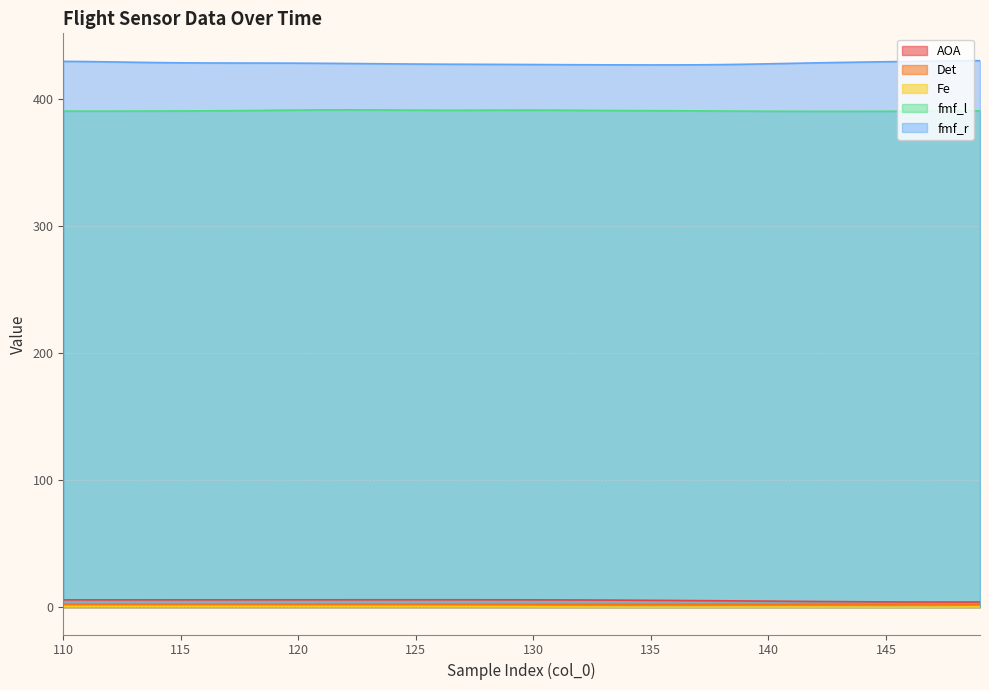

What are all the series names shown in the legend?

AOA, Det, Fe, fmf_l, fmf_r